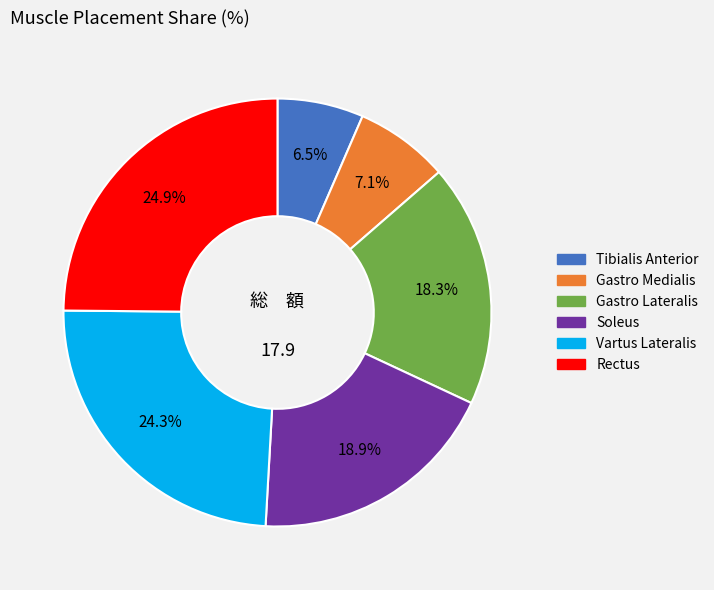

To the nearest percent, what is the average slice percentage?

17%